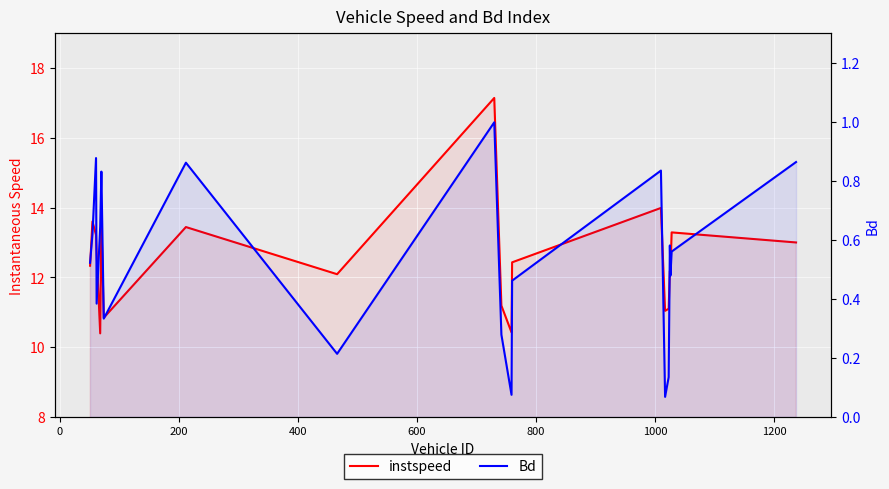

Which series has the largest total across all categories?

instspeed